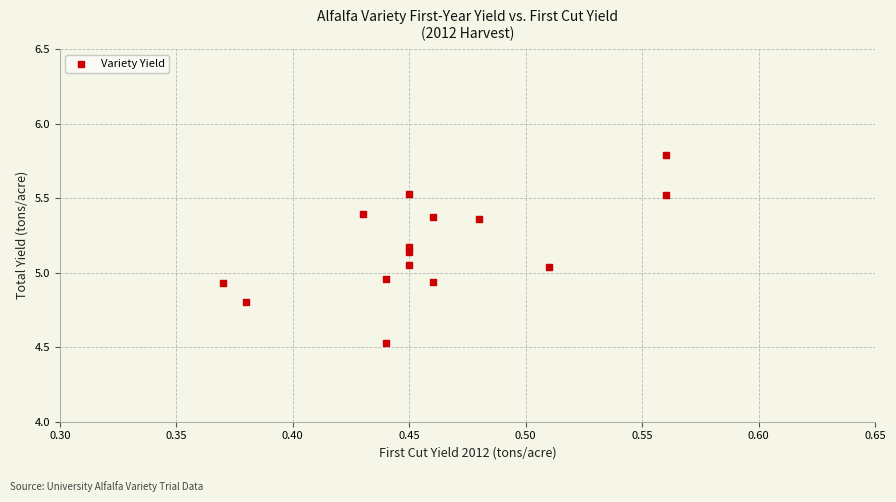

What is the range of Y values (max minus min)?

1.3